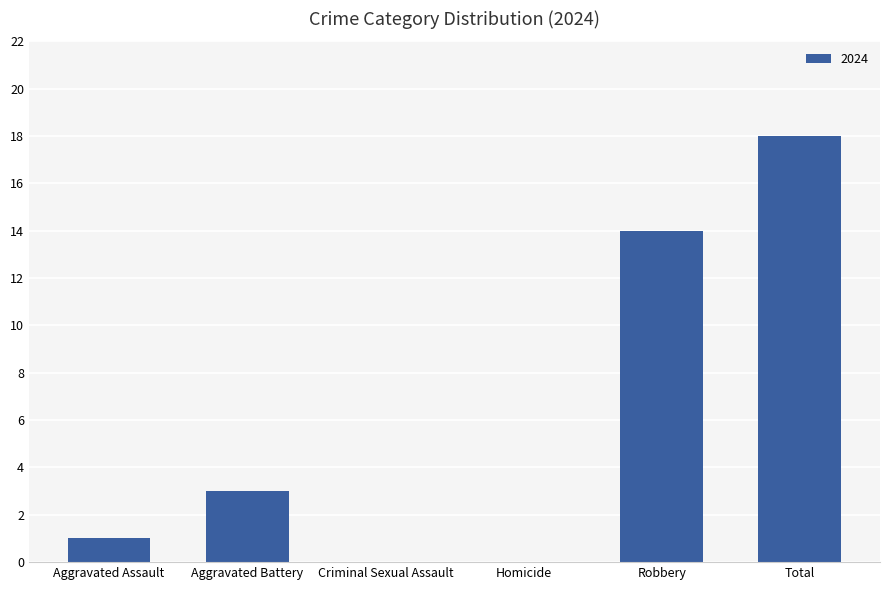

What is the sum of the values at Aggravated Assault and Robbery?

15